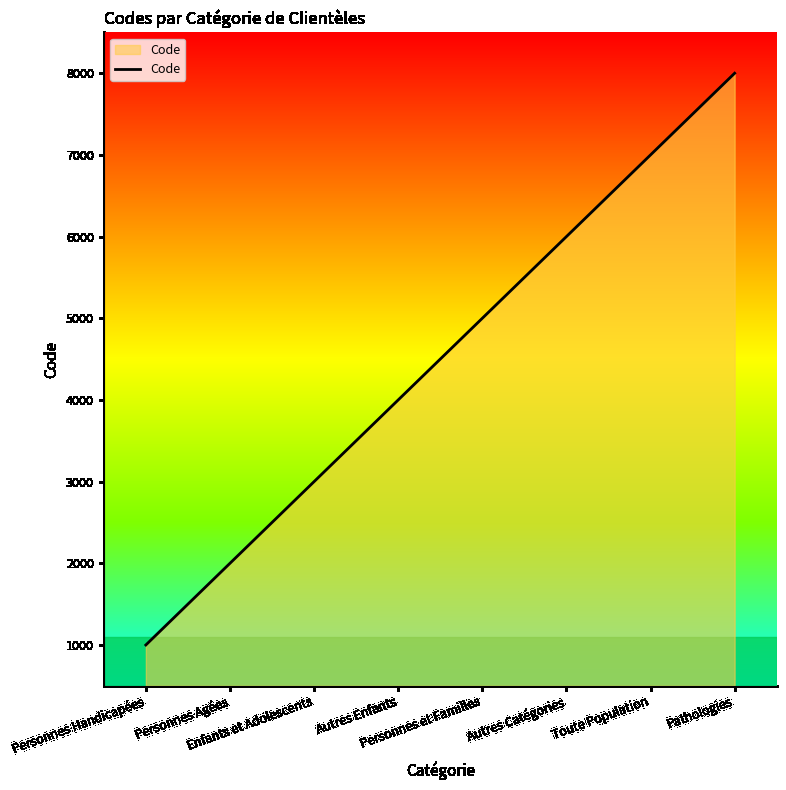

What is the difference between the maximum and minimum values?

7000